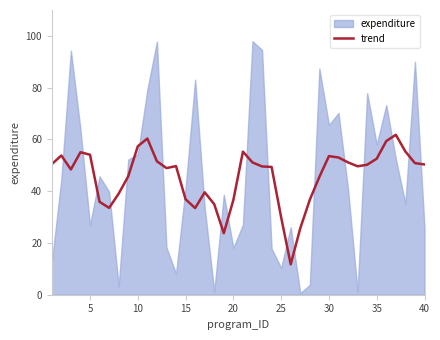

True or false: there are more than 2 points higher than both neighbors.

True